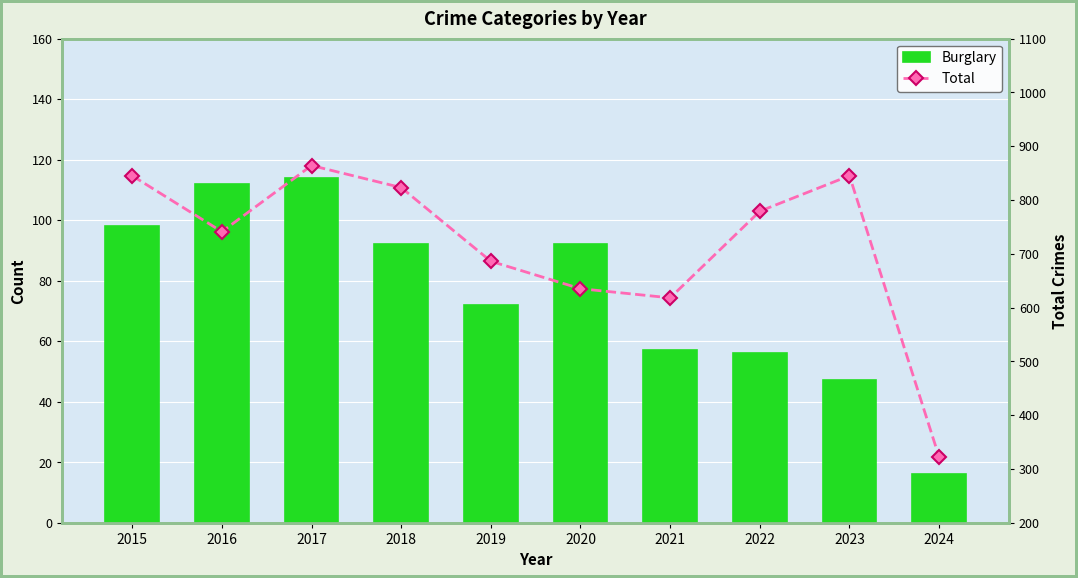

Rank the categories by Burglary value from highest to lowest.

2017, 2016, 2015, 2018, 2020, 2019, 2021, 2022, 2023, 2024